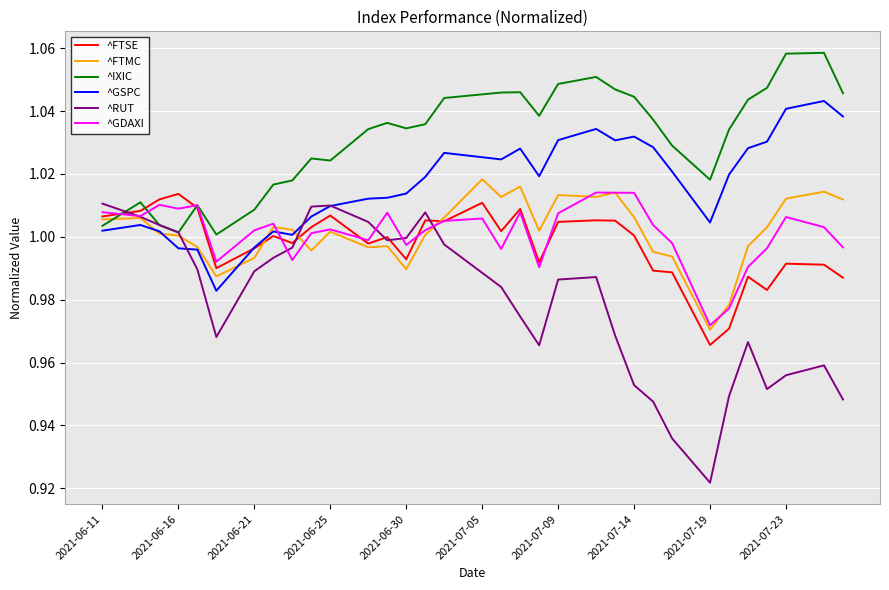

Which series has the widest spread of values?

^RUT